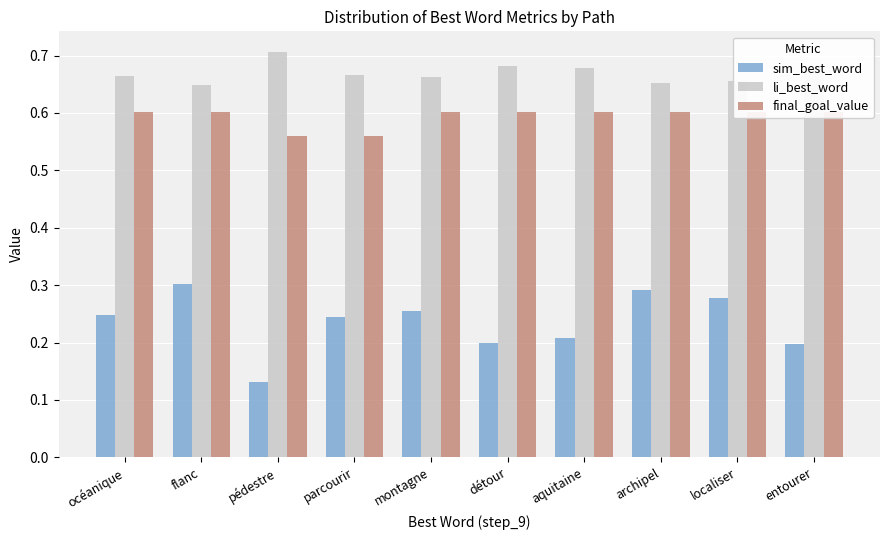

Reading left to right, transcribe all the data shown in this chart.

sim_best_word: 0.2	0.3	0.1	0.2	0.3	0.2	0.2	0.3	0.3	0.2
li_best_word: 0.7	0.6	0.7	0.7	0.7	0.7	0.7	0.7	0.7	0.7
final_goal_value: 0.6	0.6	0.6	0.6	0.6	0.6	0.6	0.6	0.6	0.6